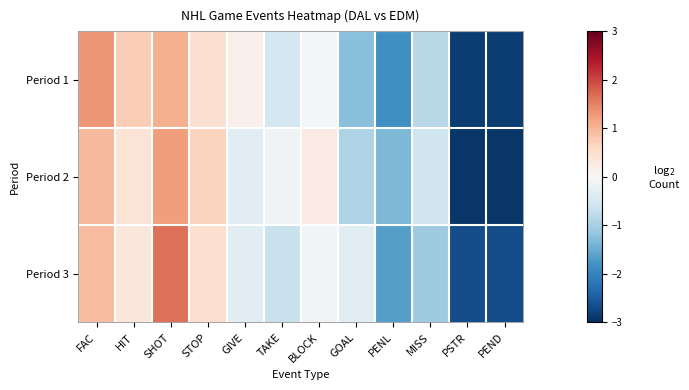

What is the total value across all series at STOP?

1.6